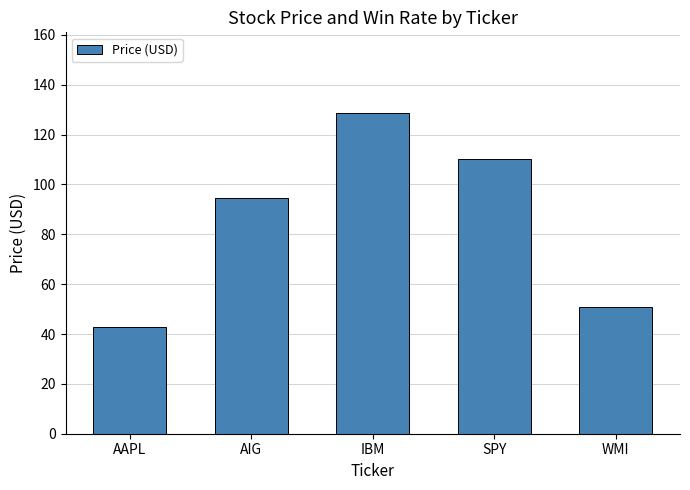

What is the approximate value at AAPL?

42.8